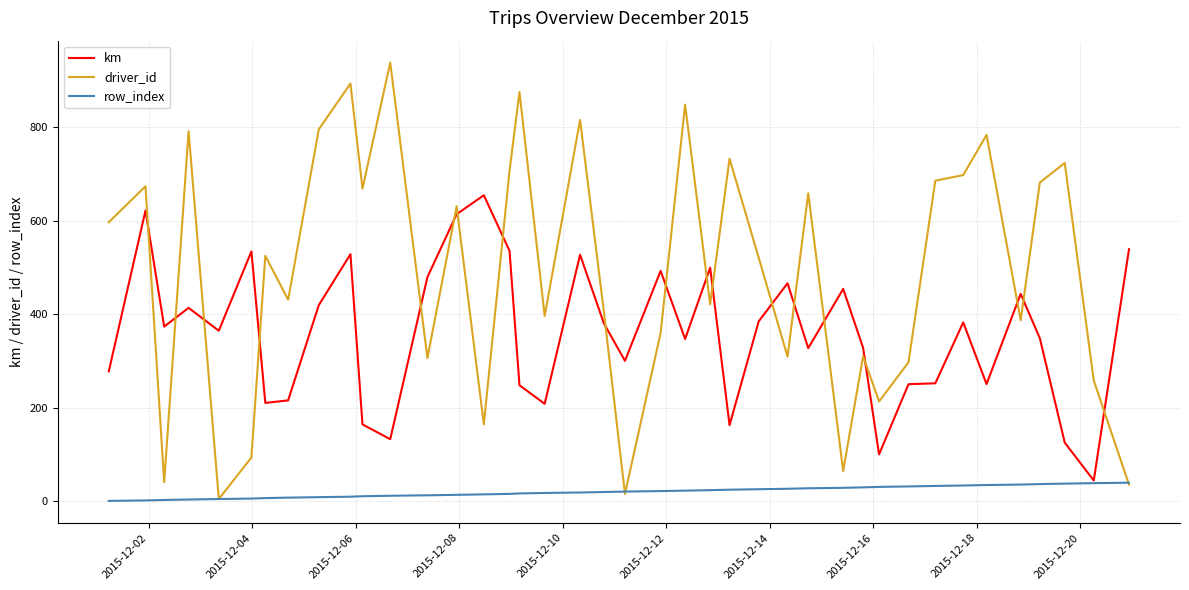

Which series has the largest range (max minus min)?

driver_id